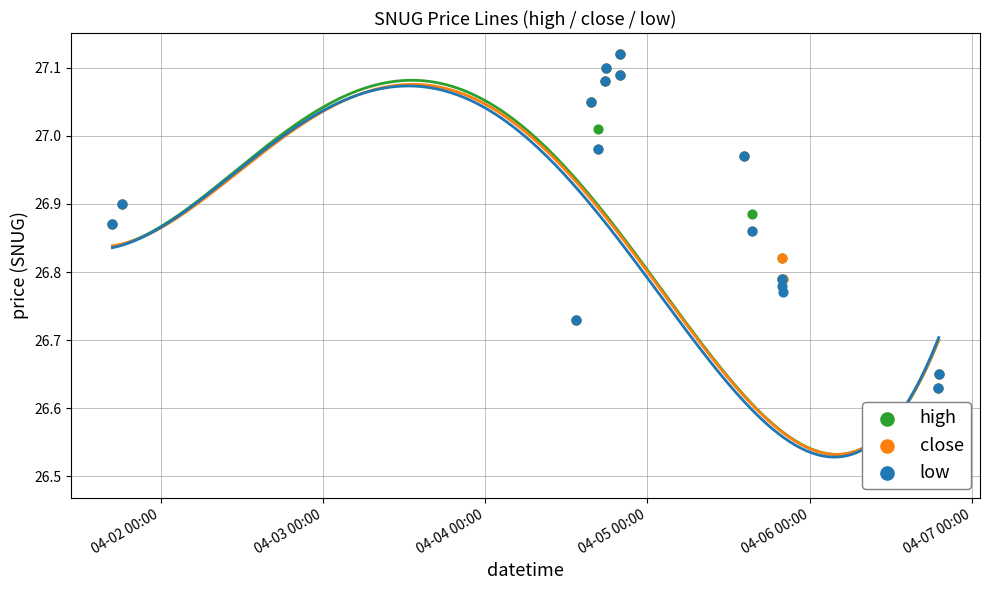

At how many categories does at least one series exceed 26?

19